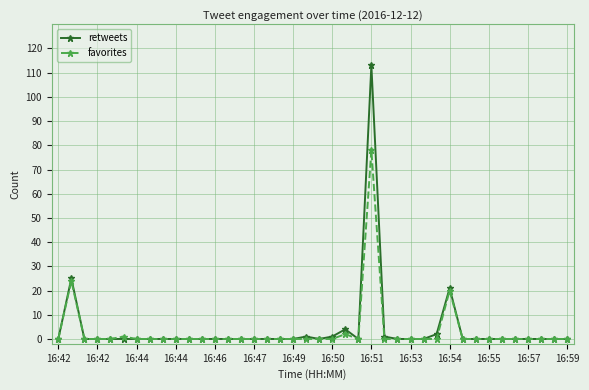

What are all the series names shown in the legend?

retweets, favorites